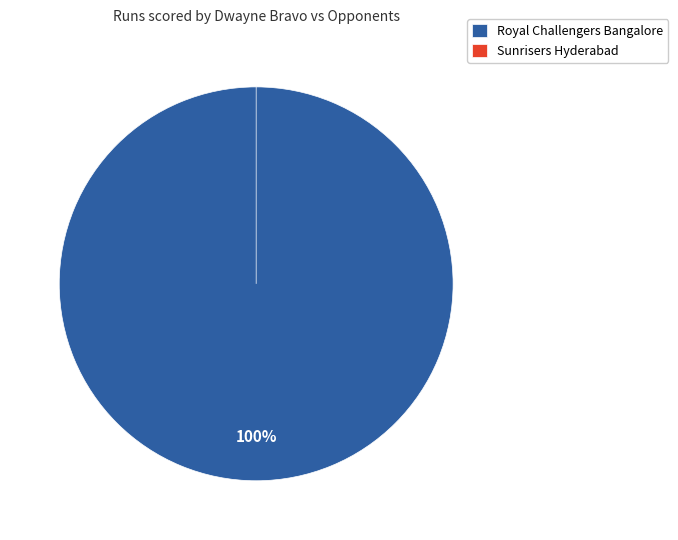

Which category accounts for the majority?

Royal Challengers Bangalore